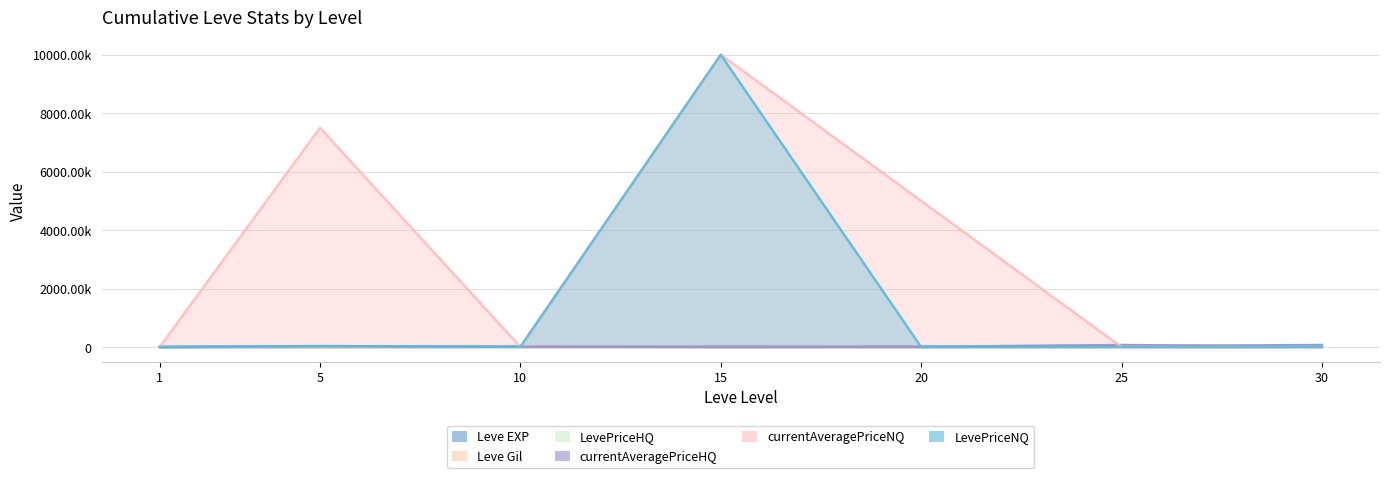

True or false: Leve Gil has a value of 293 at 10.

True